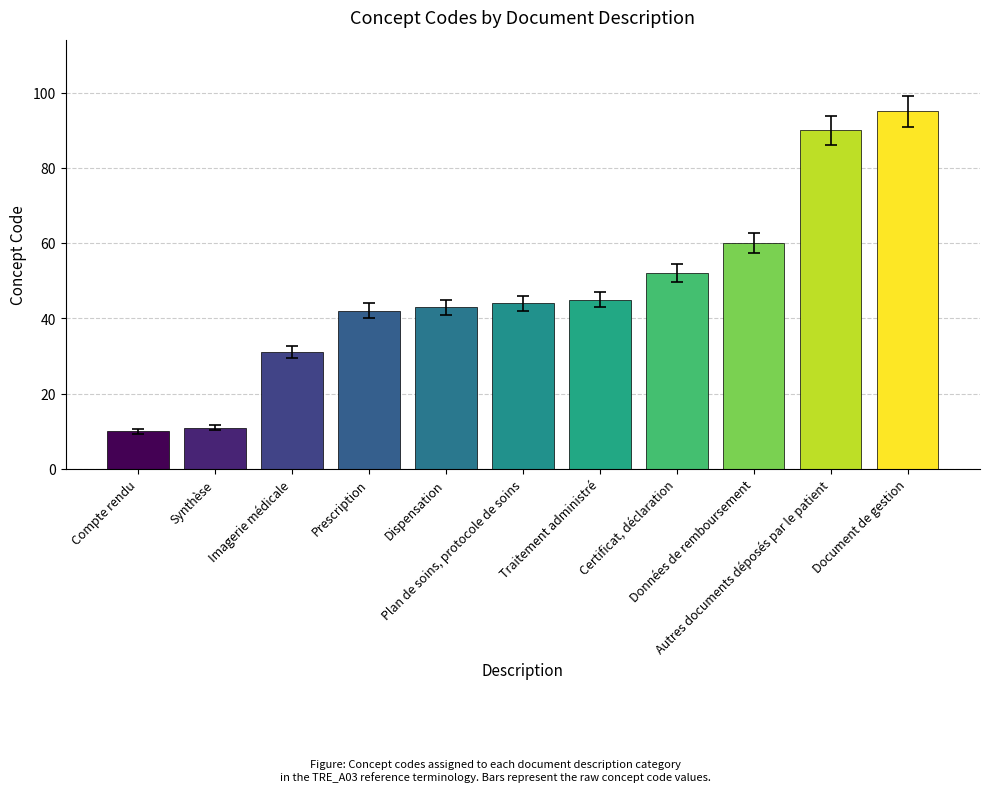

Rank the categories by value from lowest to highest.

Compte rendu, Synthèse, Imagerie médicale, Prescription, Dispensation, Plan de soins, protocole de soins, Traitement administré, Certificat, déclaration, Données de remboursement, Autres documents déposés par le patient, Document de gestion